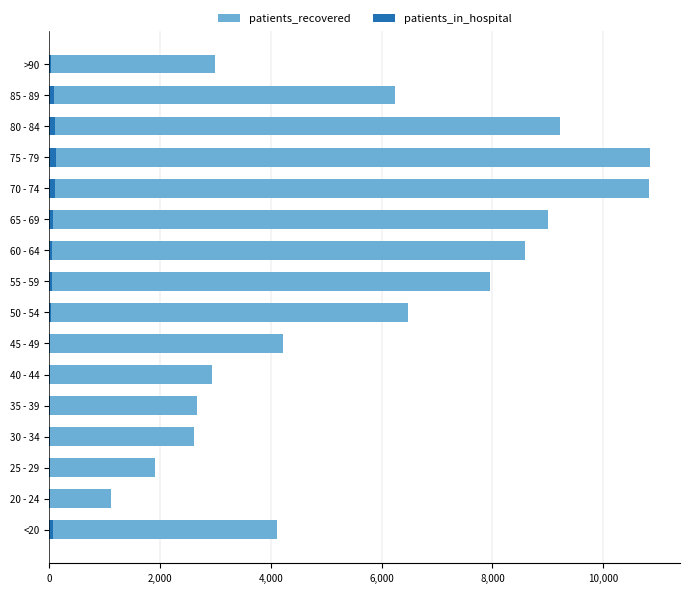

The patients_recovered series shows 4117 at <20. True or false?

True